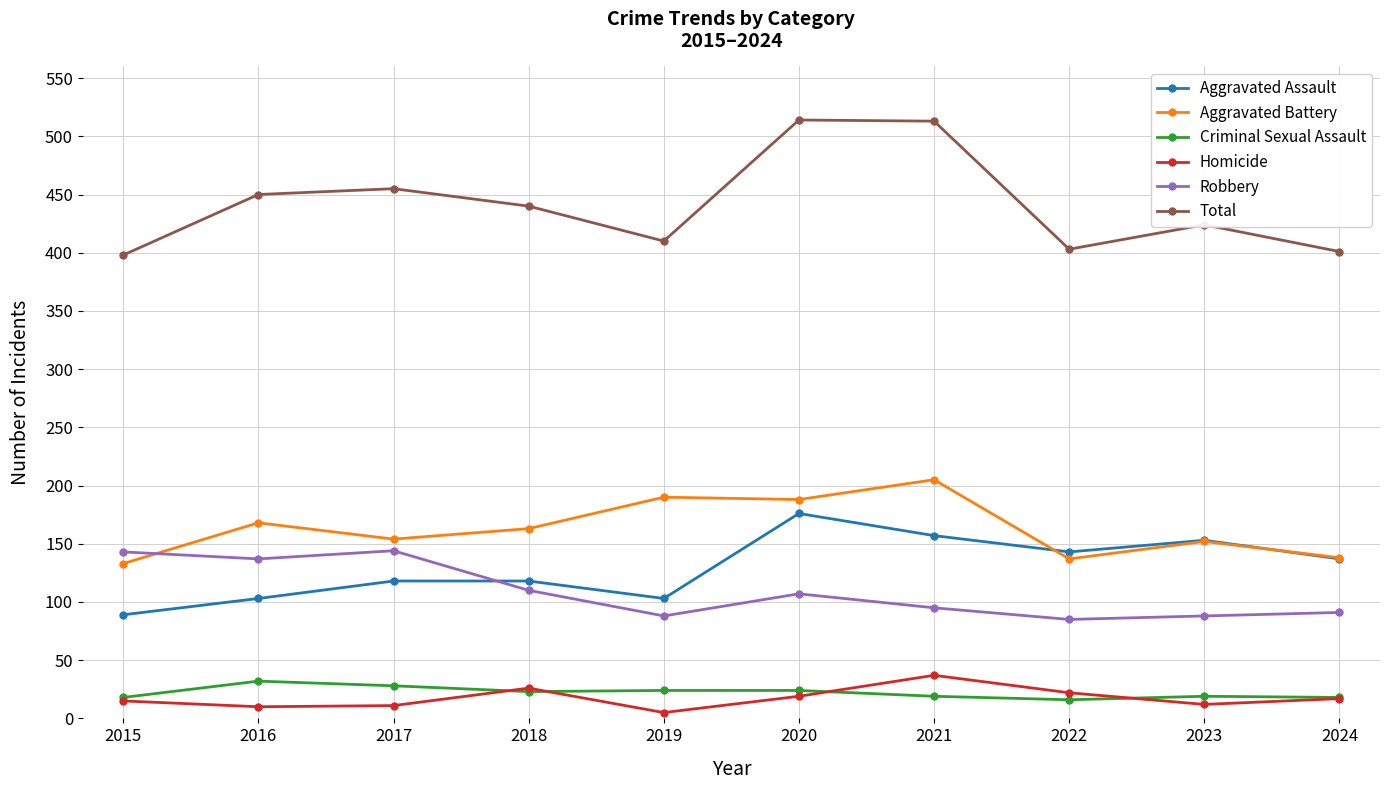

What is the sum of the Robbery values at 2019 and 2024?

179